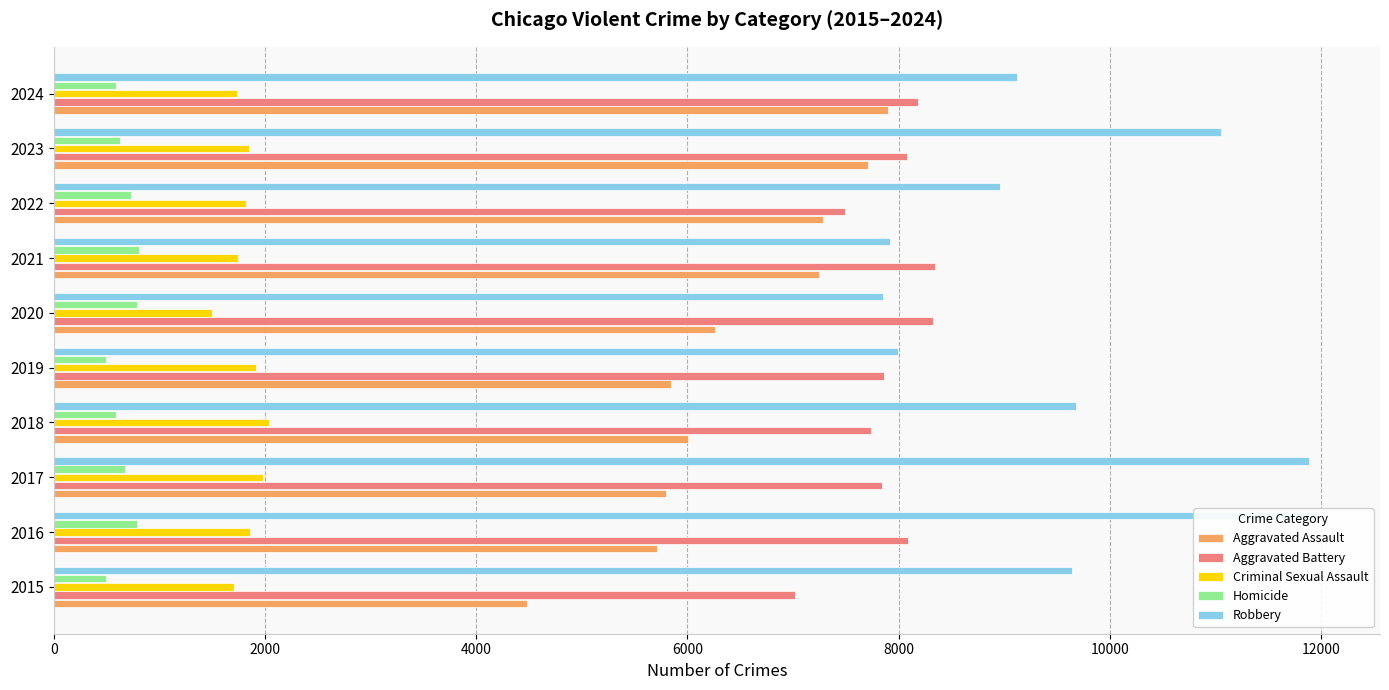

What are all the series names shown in the legend?

Aggravated Assault, Aggravated Battery, Criminal Sexual Assault, Homicide, Robbery